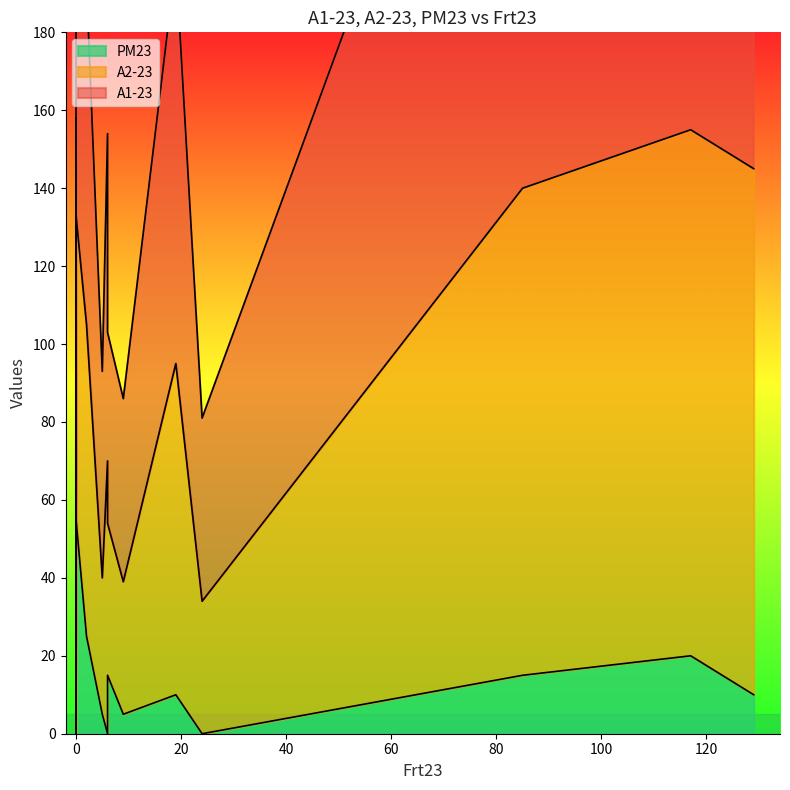

Rank the series at 117 from highest to lowest value.

A1-23, A2-23, PM23